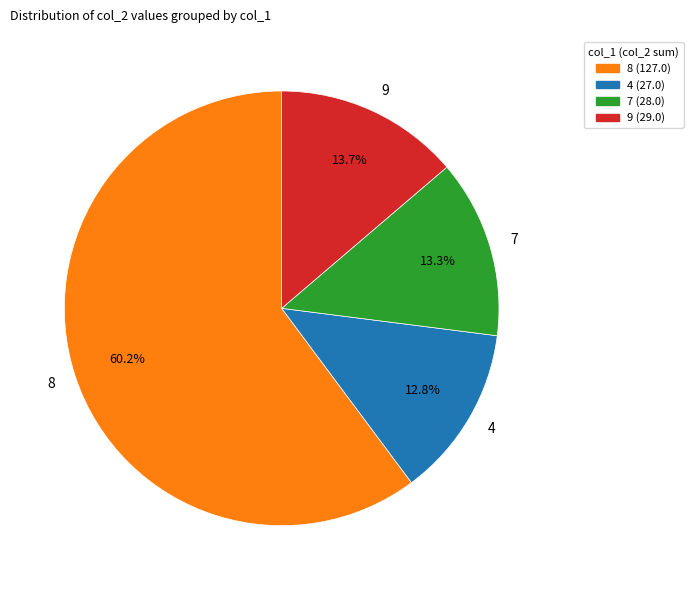

Does any single category account for the majority?

Yes